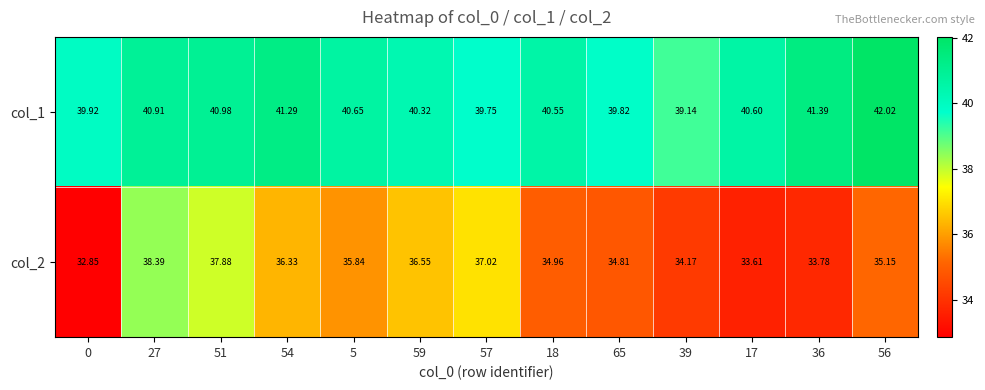

Which series has the largest total across all categories?

col_1